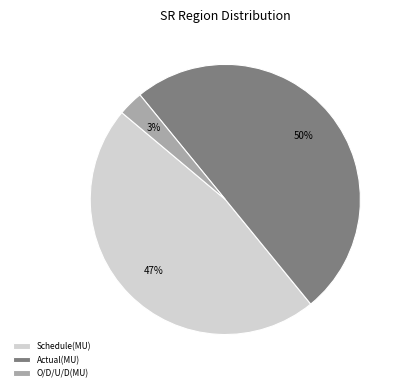

How many slices are in this pie chart?

3